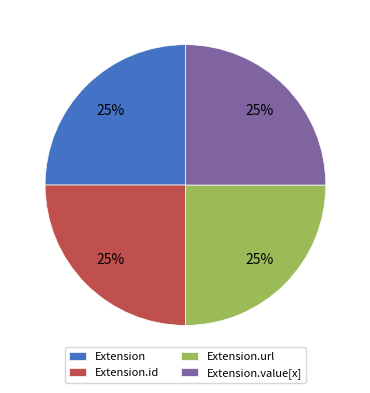

Count the number of slices in the pie.

4